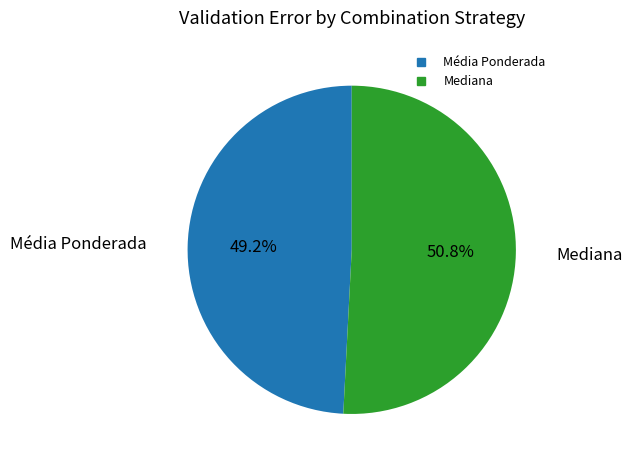

To the nearest percent, what is the difference between the Mediana and Média Ponderada slice percentages?

2%